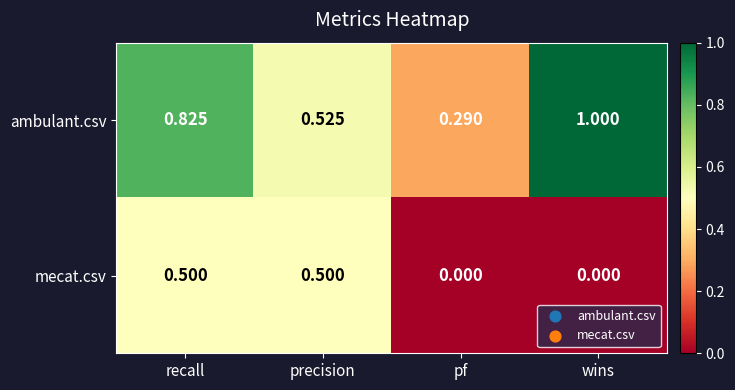

List the series in order of their overall mean, lowest first.

mecat.csv, ambulant.csv